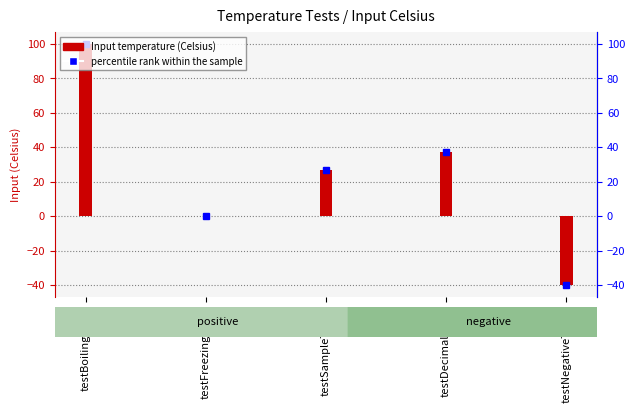

Rank the categories by value from highest to lowest.

testBoilingPoint, testDecimalInput, testSampleTemp, testFreezingPoint, testNegativeTemp